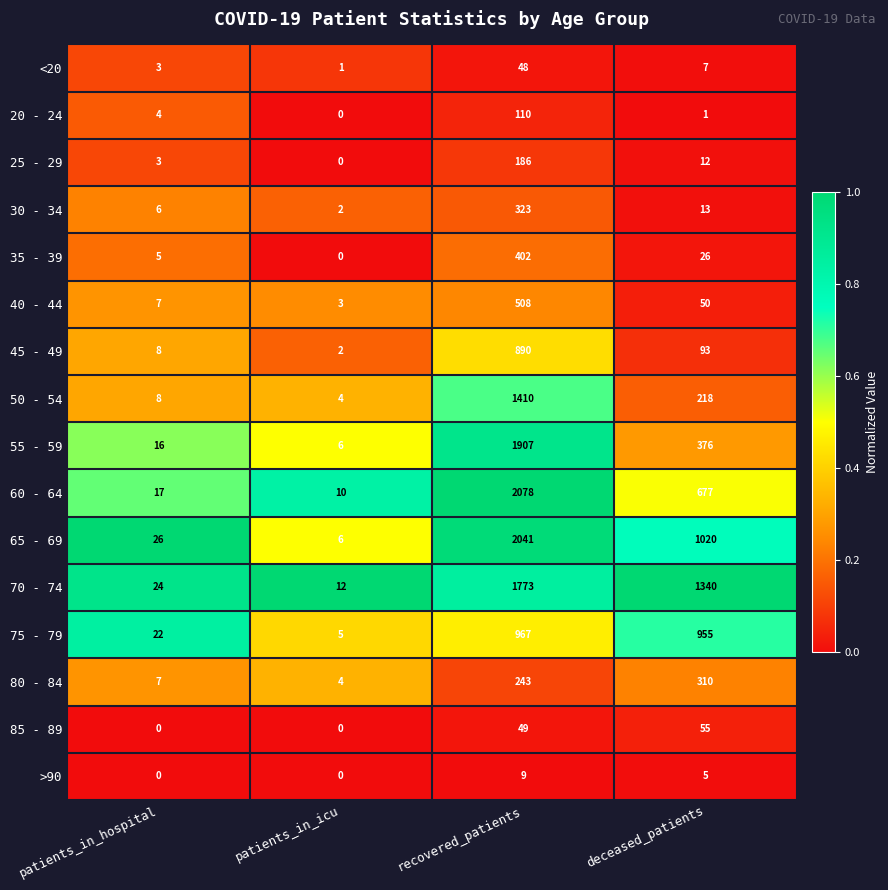

What is the greatest value displayed?

2078